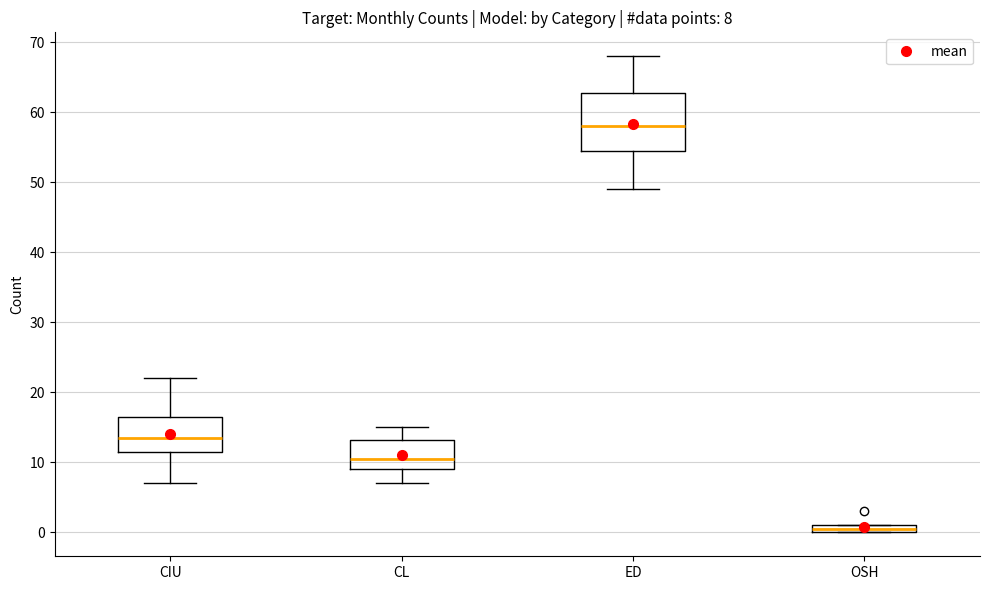

Which box has the highest median line?

ED